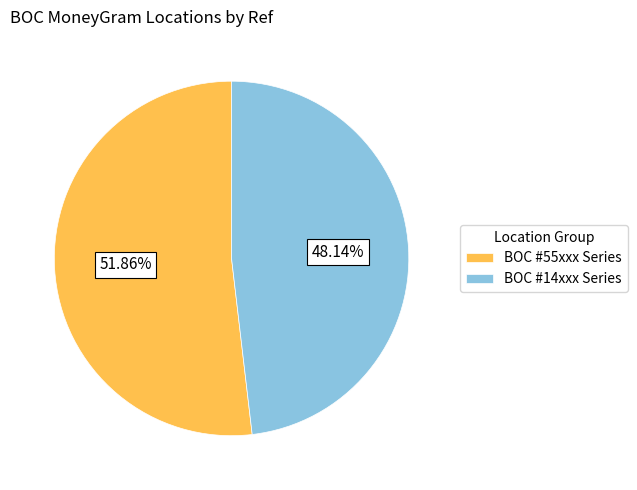

Between BOC #14xxx Series and BOC #55xxx Series, which is larger?

BOC #55xxx Series